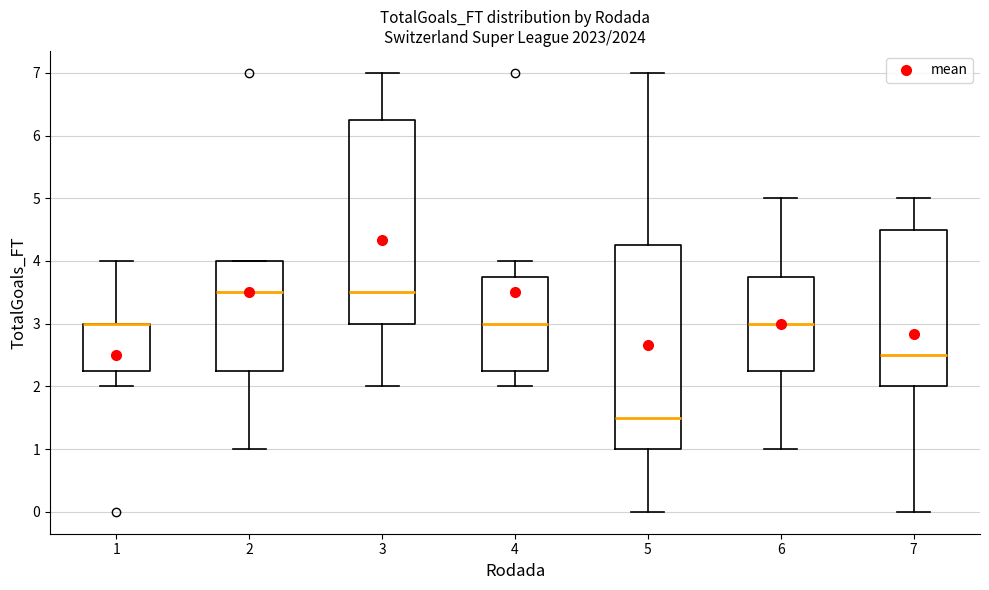

Reading left to right, read every box against the y-axis: the position of its median line, the range the box covers, and the ends of its whiskers. The values are not printed on the chart, so give them approximately, as read against the axis.

1: median 3.0 (drawn on the box's upper edge), box 2.3 to 3.0, whiskers 2.0 to 4.0
2: median 3.5, box 2.3 to 4.0, whiskers 1.0 to 4.0
3: median 3.5, box 3.0 to 6.3, whiskers 2.0 to 7.0
4: median 3.0, box 2.3 to 3.8, whiskers 2.0 to 4.0
5: median 1.5, box 1.0 to 4.3, whiskers 0.0 to 7.0
6: median 3.0, box 2.3 to 3.8, whiskers 1.0 to 5.0
7: median 2.5, box 2.0 to 4.5, whiskers 0.0 to 5.0